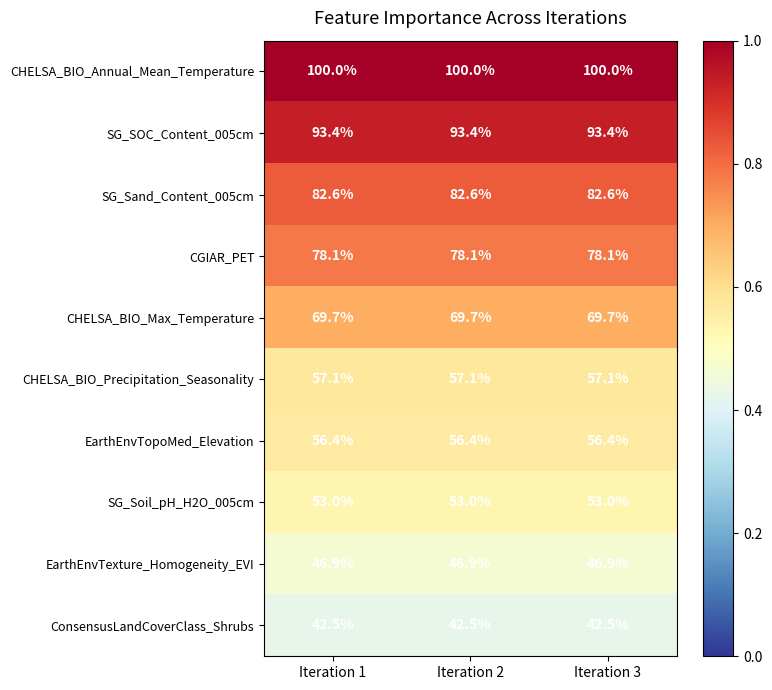

The CHELSA_BIO_Annual_Mean_Temperature series shows 100.0 at Iteration 2. True or false?

True